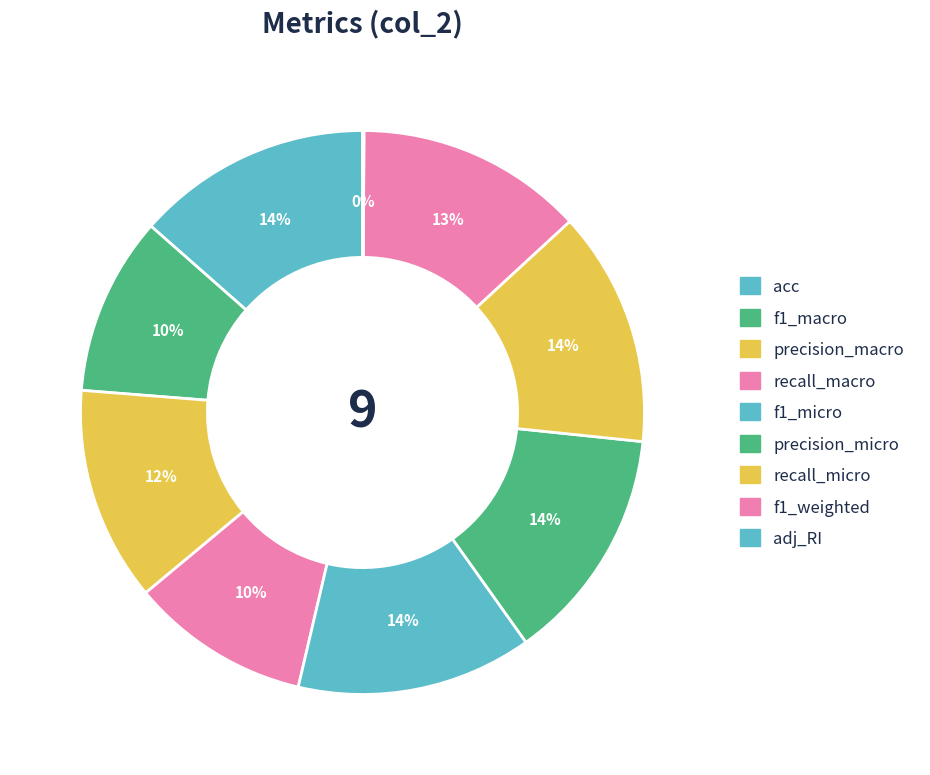

Rank the categories by value from highest to lowest.

acc, f1_micro, precision_micro, recall_micro, f1_weighted, precision_macro, recall_macro, f1_macro, adj_RI